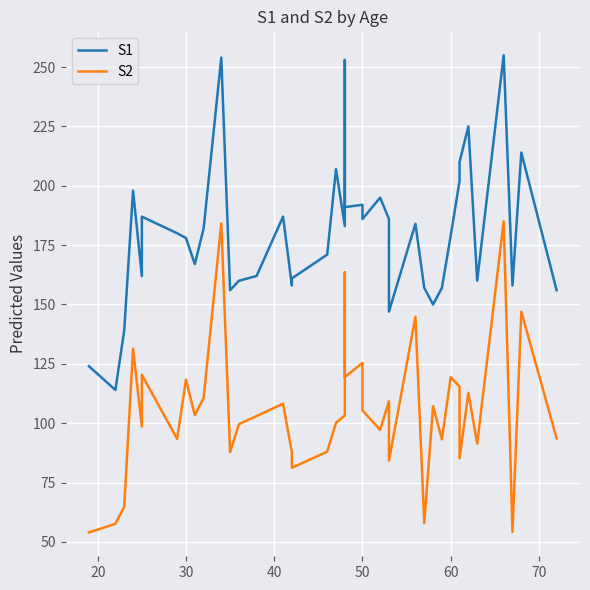

Rank the series by their maximum value, from highest to lowest.

S1, S2